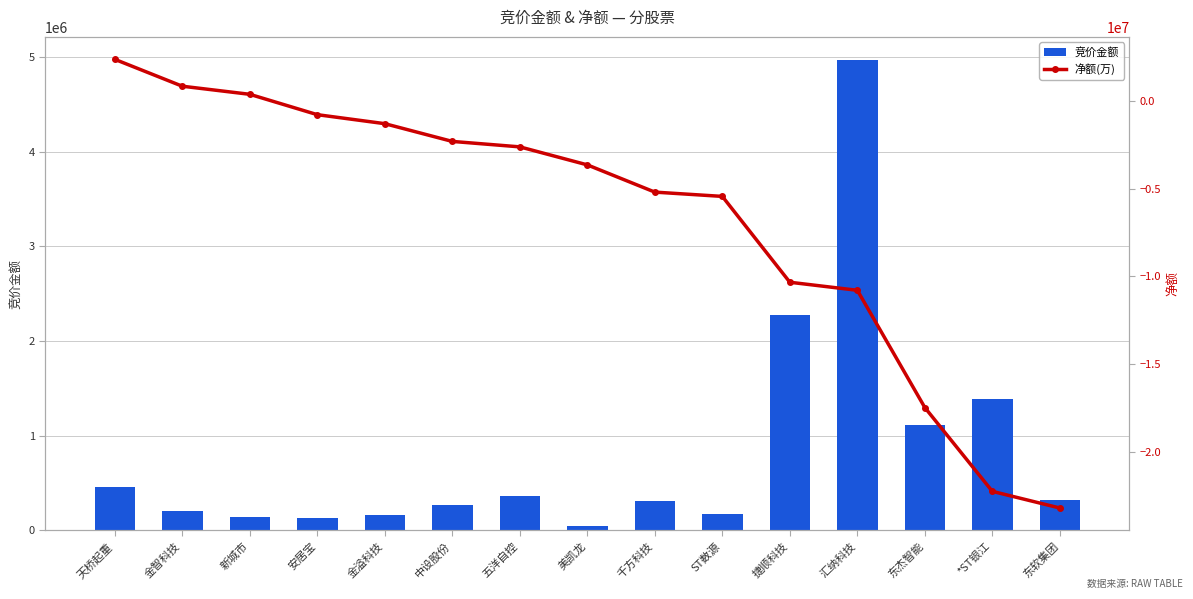

What is the difference between the 净额(万) values at 安居宝 and 捷顺科技?

9557409